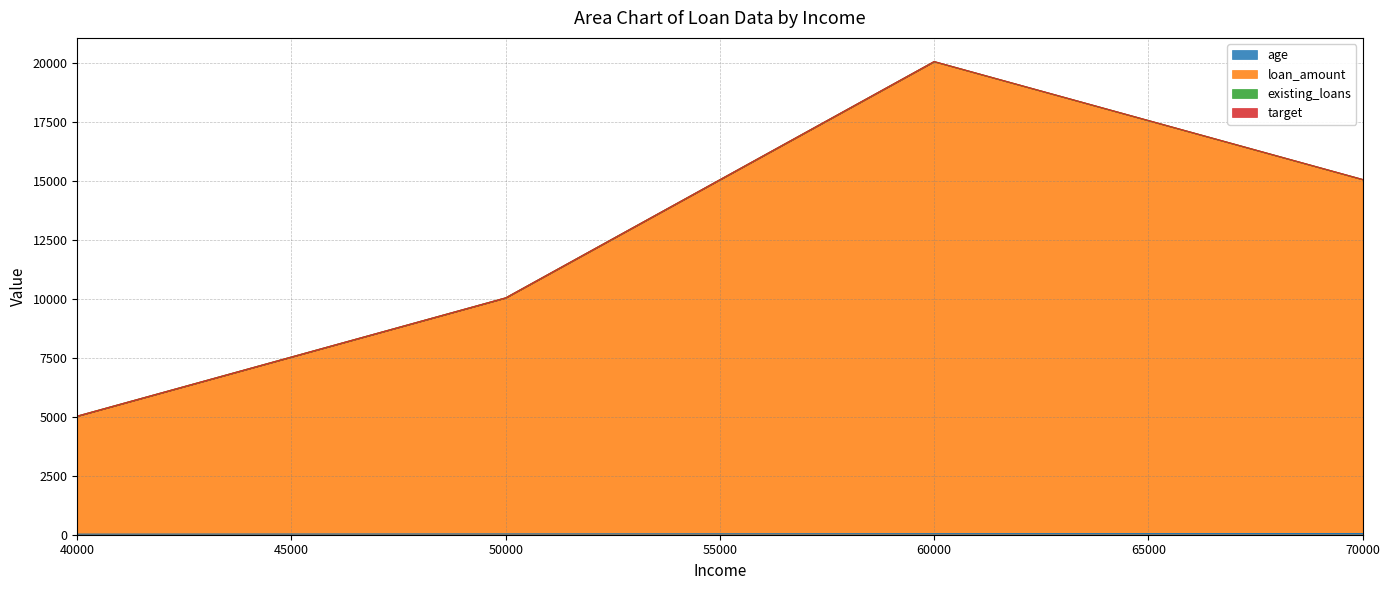

Rank the series at 60000 from lowest to highest value.

target, existing_loans, age, loan_amount